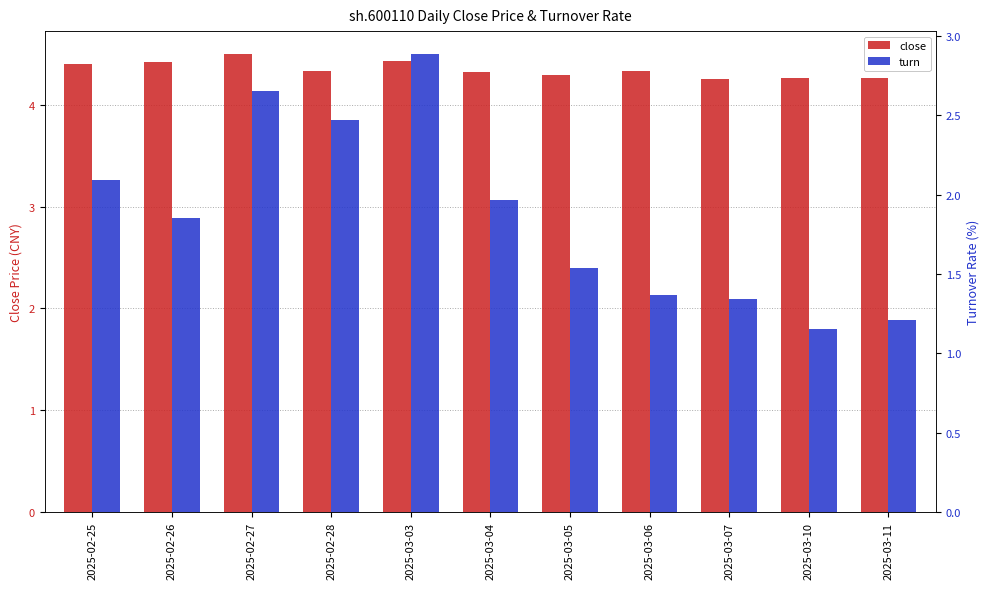

How many series are shown in this chart?

2